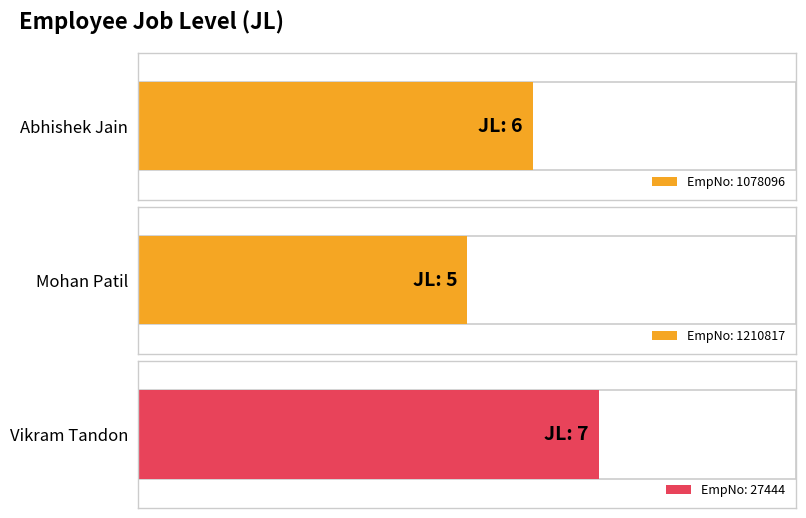

Reading left to right, what are all the values shown in this chart?

1078096=6	1210817=5	27444=7